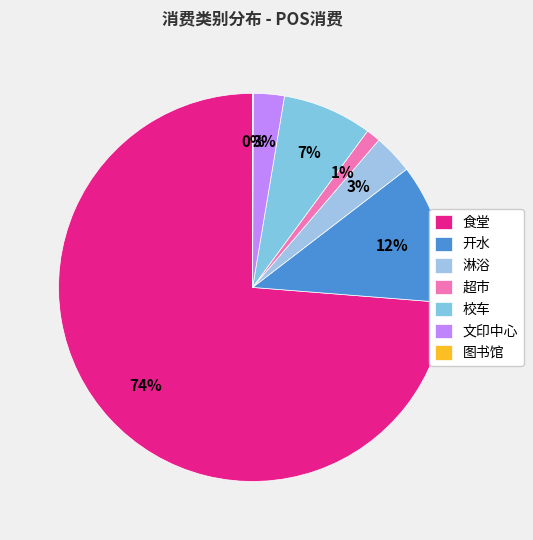

What percentage is NOT represented by 图书馆?

99.9%